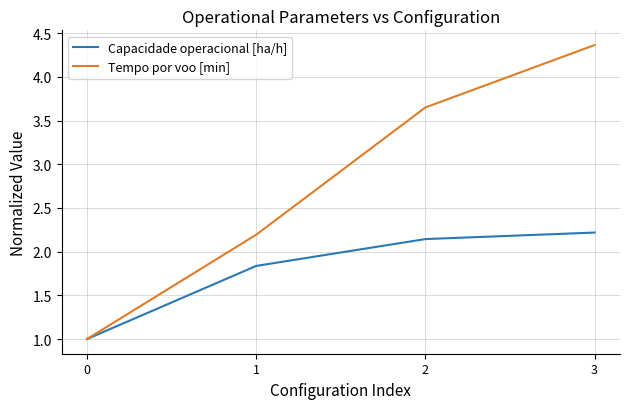

What are all the series names shown in the legend?

Capacidade operacional [ha/h], Tempo por voo [min]